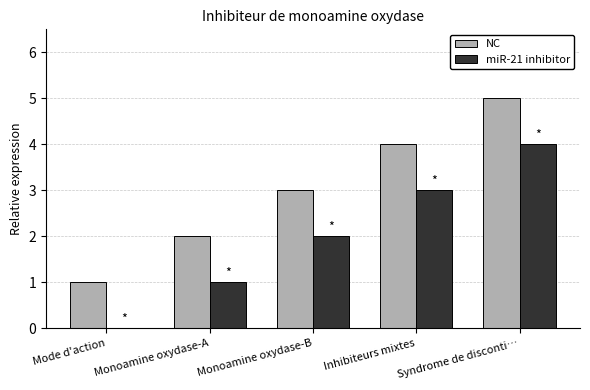

What are all the series names shown in the legend?

NC, miR-21 inhibitor